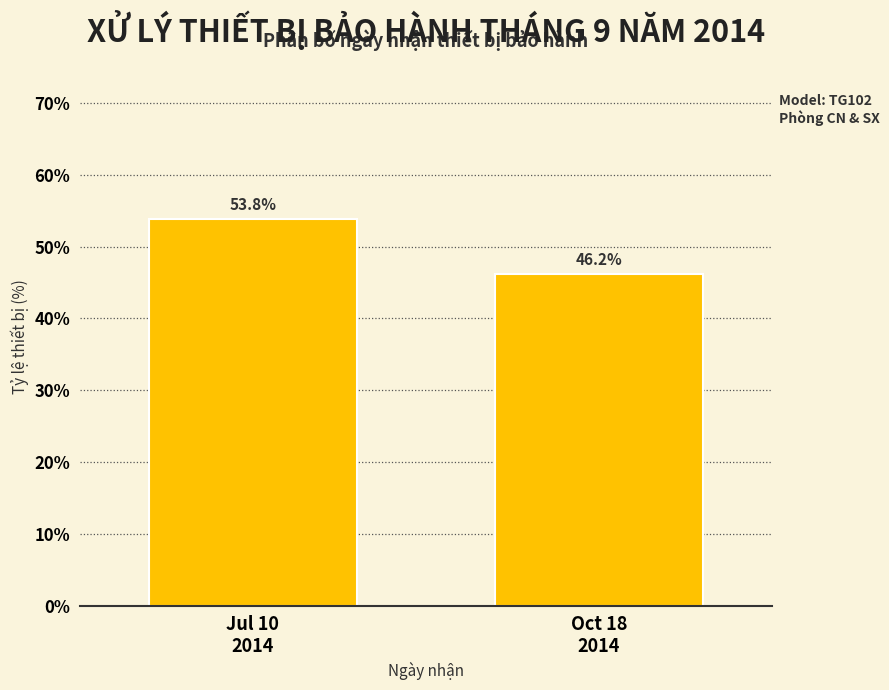

Reading right to left, extract all data points from this chart.

46.2	53.8